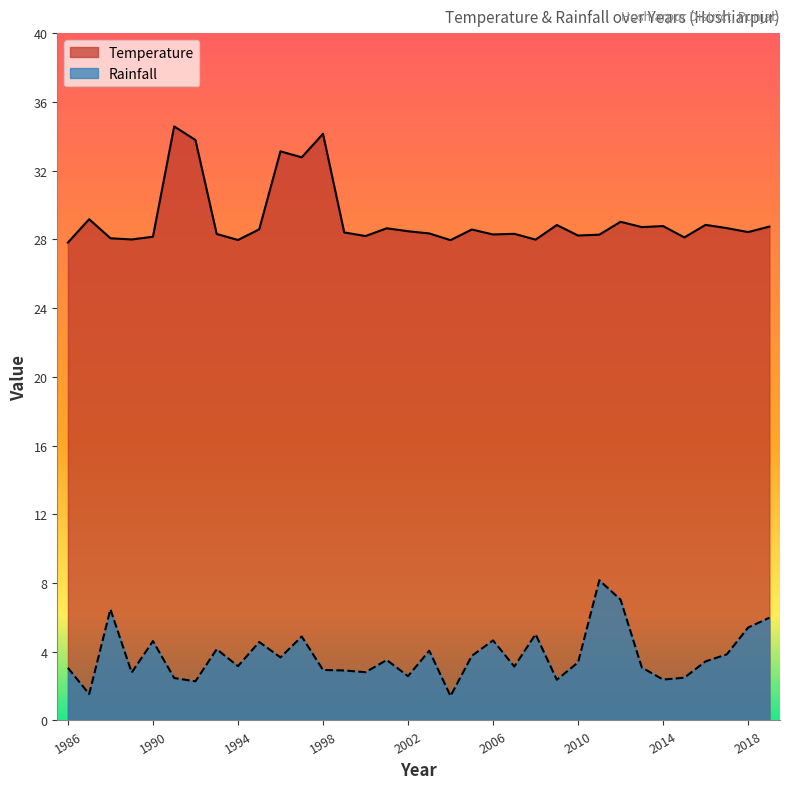

Reading left to right, extract all data points from this chart.

Temperature: 1986=27.8	1987=29.2	1988=28.1	1989=28.0	1990=28.2	1991=34.6	1992=33.8	1993=28.3	1994=28.0	1995=28.6	1996=33.1	1997=32.8	1998=34.1	1999=28.4	2000=28.2	2001=28.6	2002=28.5	2003=28.4	2004=28.0	2005=28.6	2006=28.3	2007=28.3	2008=28.0	2009=28.8	2010=28.2	2011=28.3	2012=29.0	2013=28.7	2014=28.8	2015=28.1	2016=28.9	2017=28.7	2018=28.4	2019=28.8
Rainfall: 1986=3.1	1987=1.5	1988=6.5	1989=2.8	1990=4.6	1991=2.5	1992=2.3	1993=4.2	1994=3.2	1995=4.6	1996=3.7	1997=4.9	1998=2.9	1999=2.9	2000=2.8	2001=3.5	2002=2.6	2003=4.1	2004=1.4	2005=3.8	2006=4.7	2007=3.1	2008=5.0	2009=2.4	2010=3.4	2011=8.2	2012=7.0	2013=3.1	2014=2.4	2015=2.5	2016=3.4	2017=3.9	2018=5.4	2019=6.0